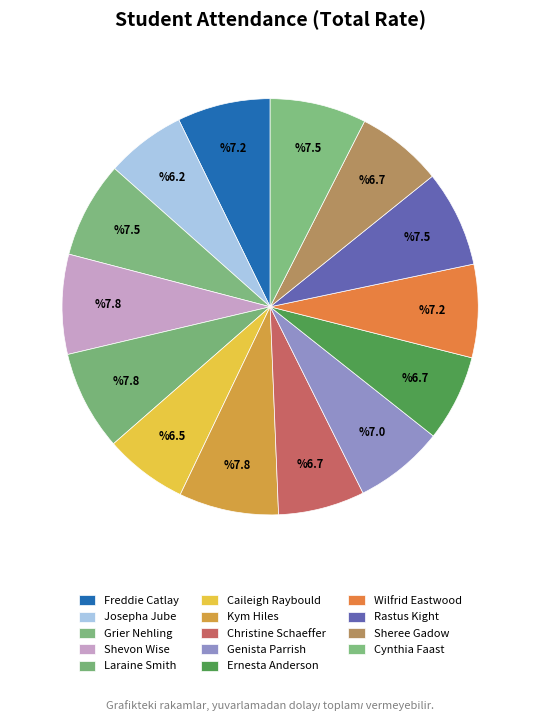

Count the number of slices in the pie.

14